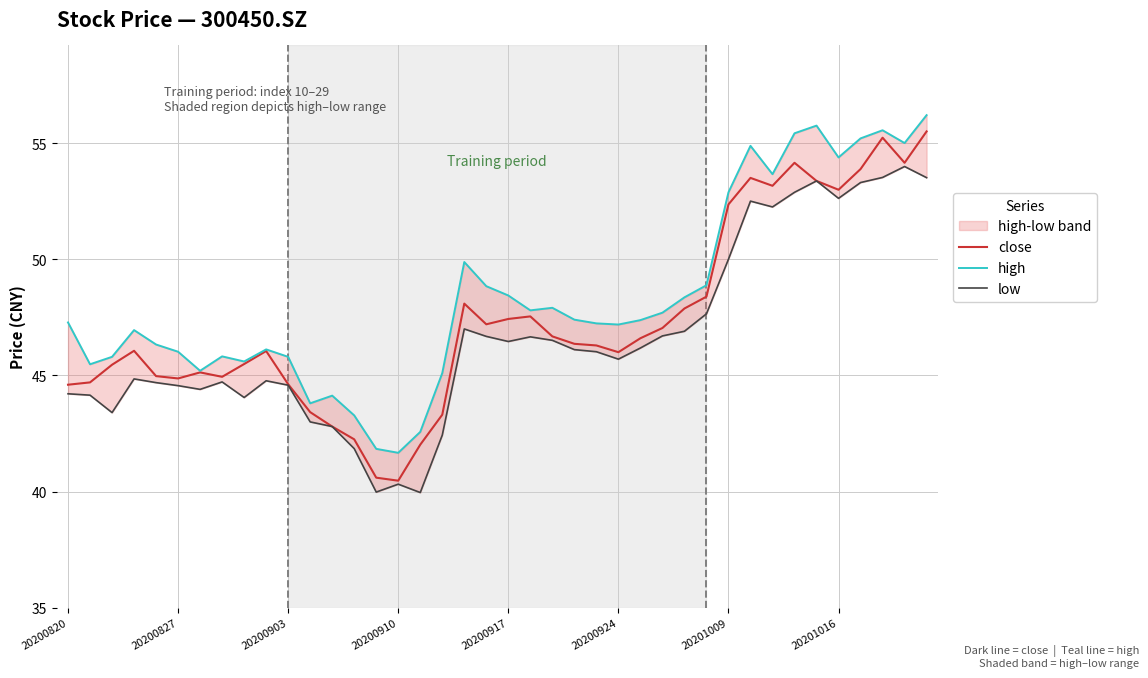

How many data points in high are less than 47?

17